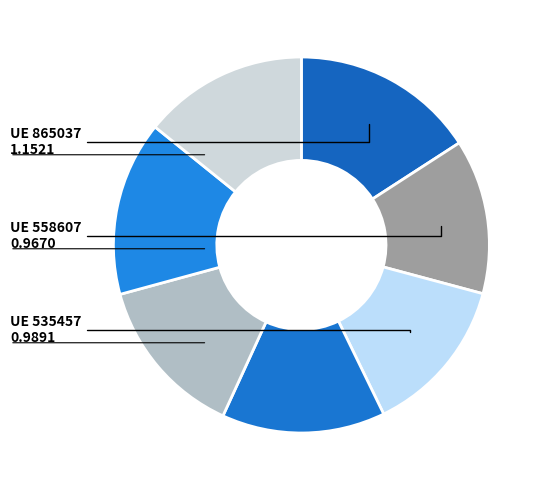

Which category has the smallest portion of the pie?

558607